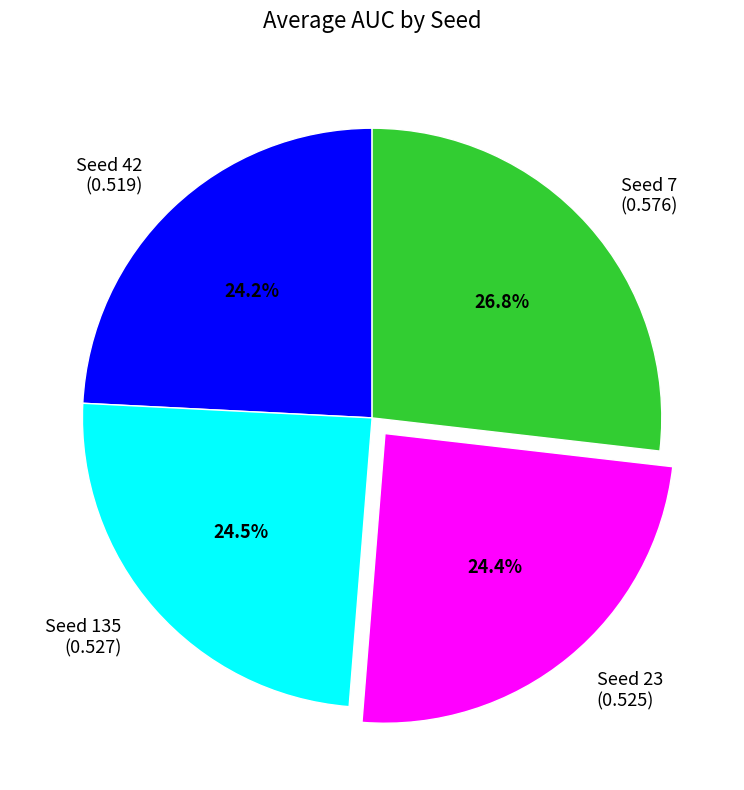

What is the ratio of the value at Seed 23 to the value at Seed 7?

0.9